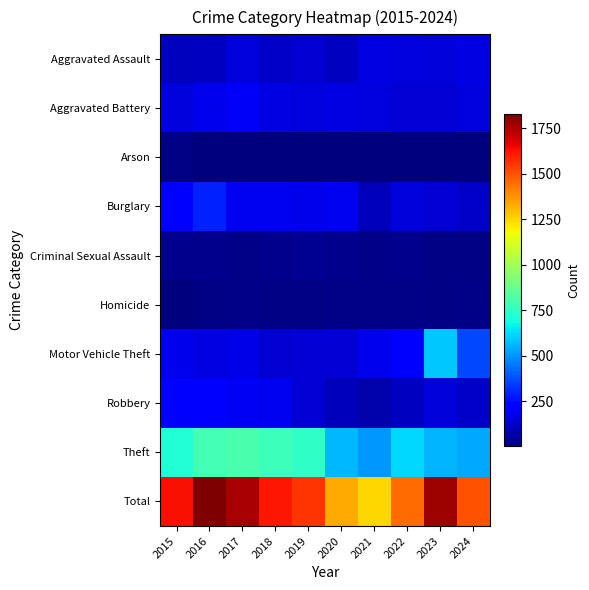

Which series has the largest total across all categories?

Total